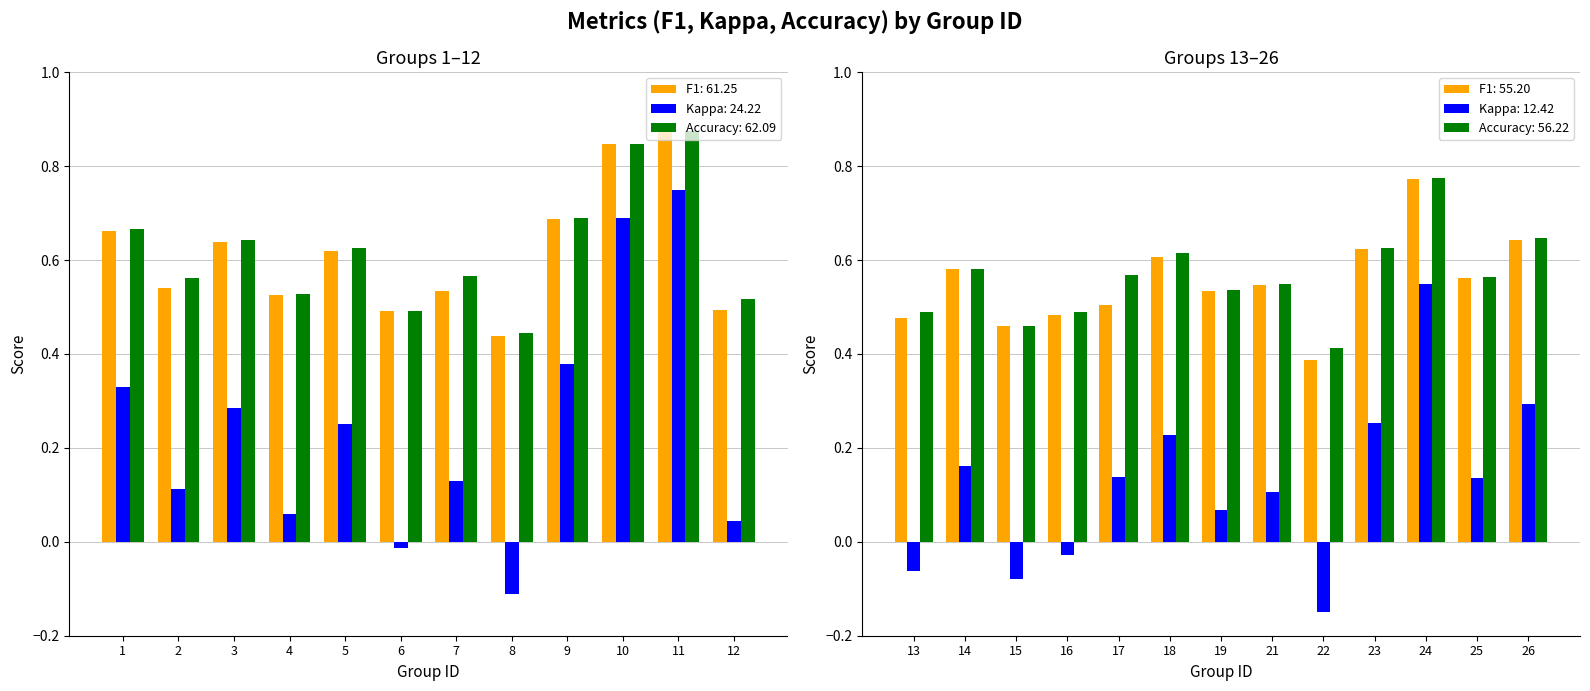

What is the value of the f1 bar at the 7th from the left?

0.5